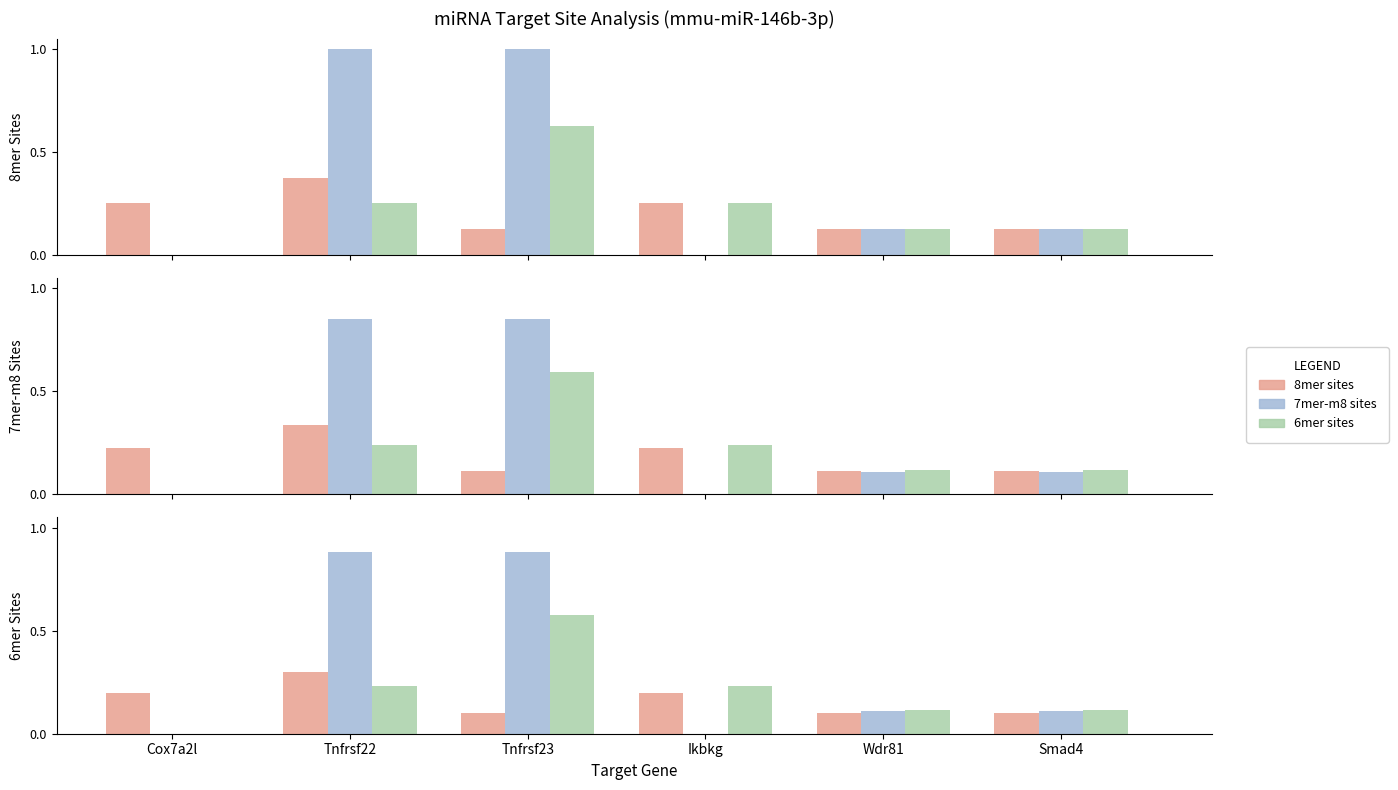

What is the sum of all 7mer-m8 sites values?

2.0